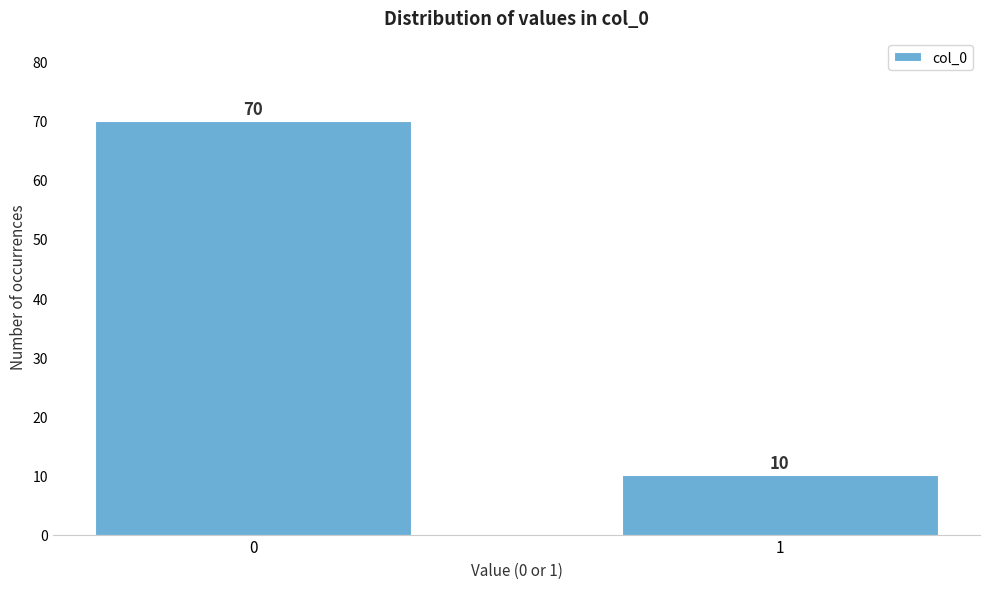

Reading left to right, transcribe all the data shown in this chart.

70	10